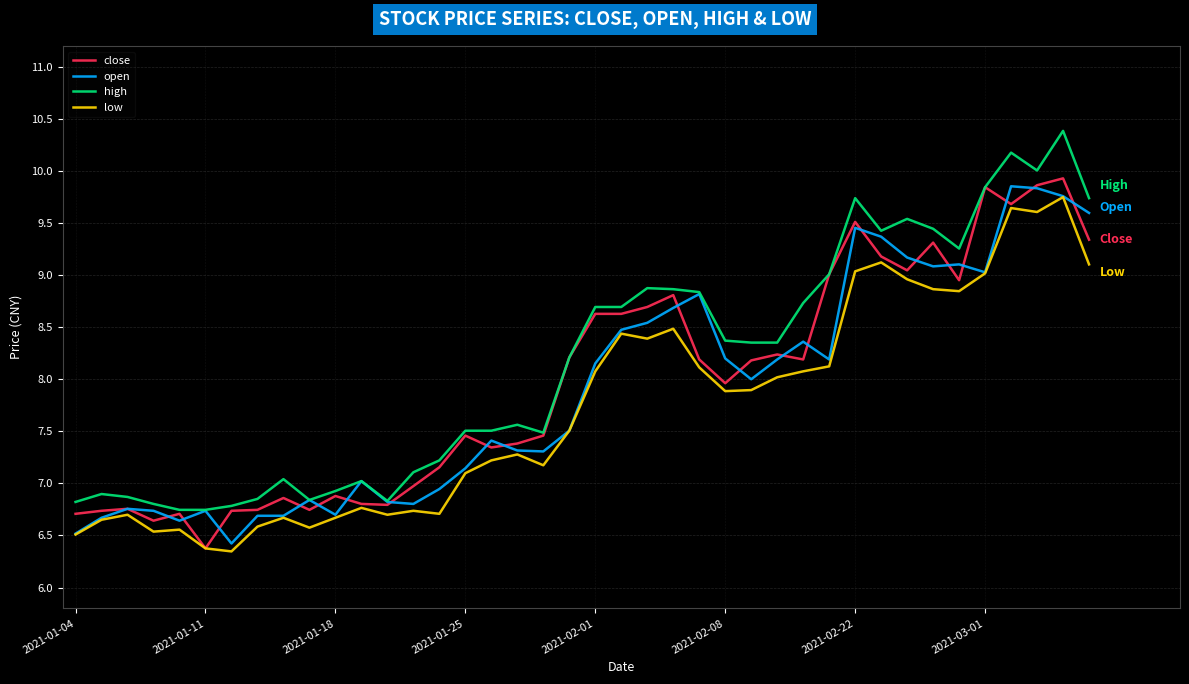

True or false: low and high cross at least once.

False